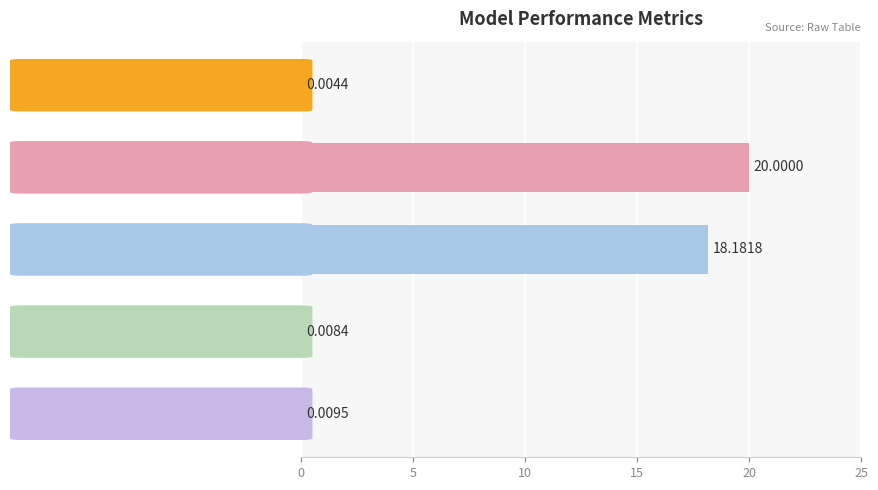

What is the change in value from MAPE to Inference Time?

-20.0